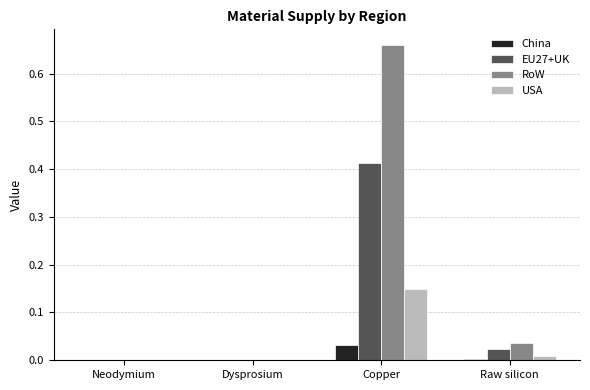

How many distinct data groups are displayed?

4